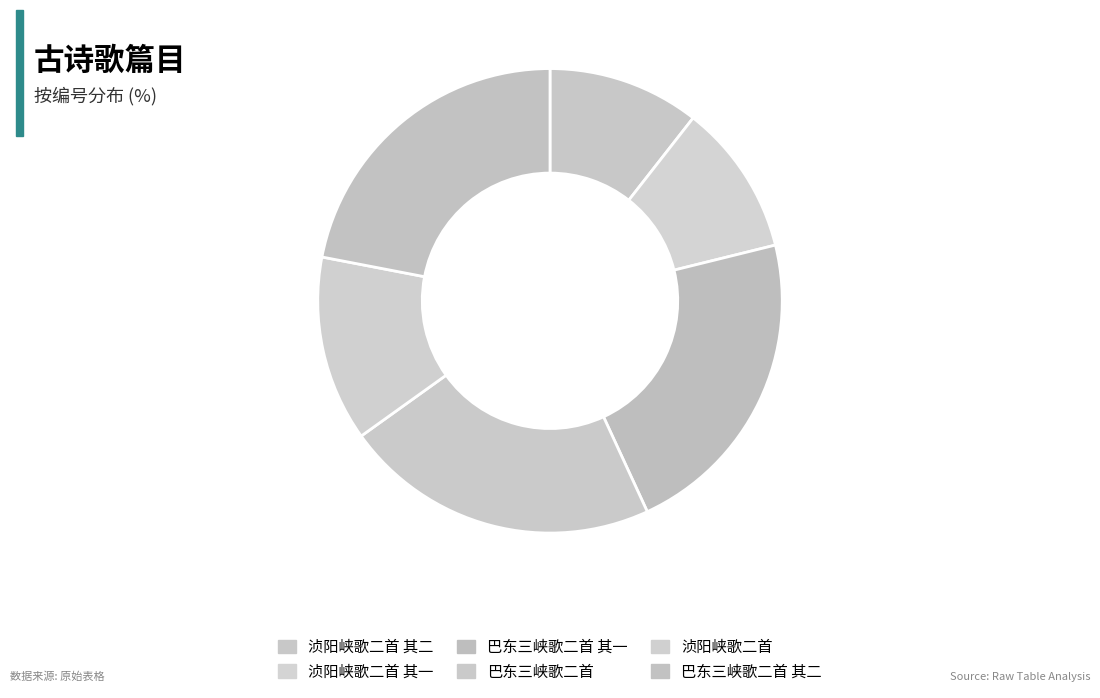

Count the number of slices in the pie.

6